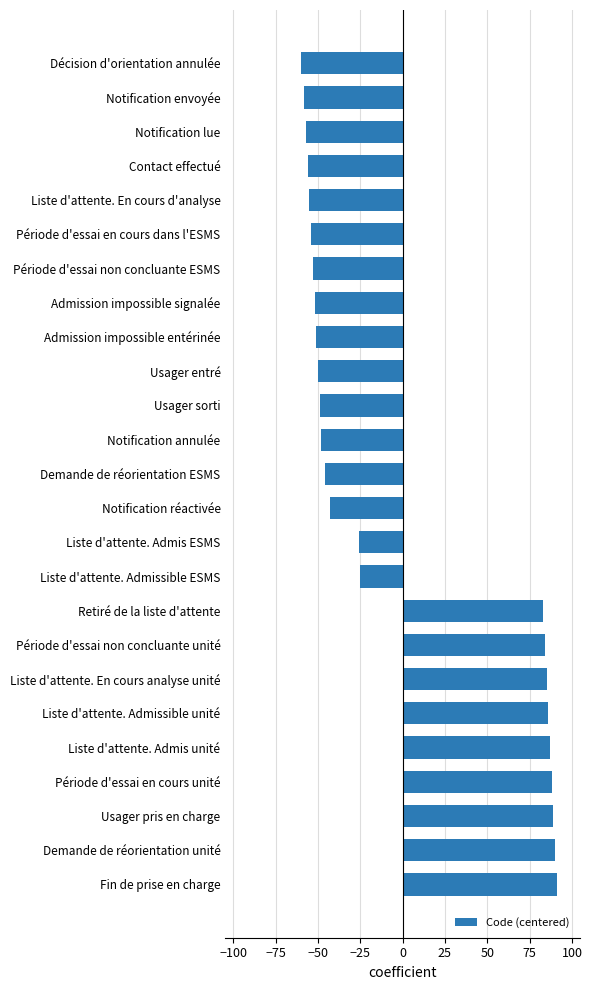

What is the greatest value displayed?

91